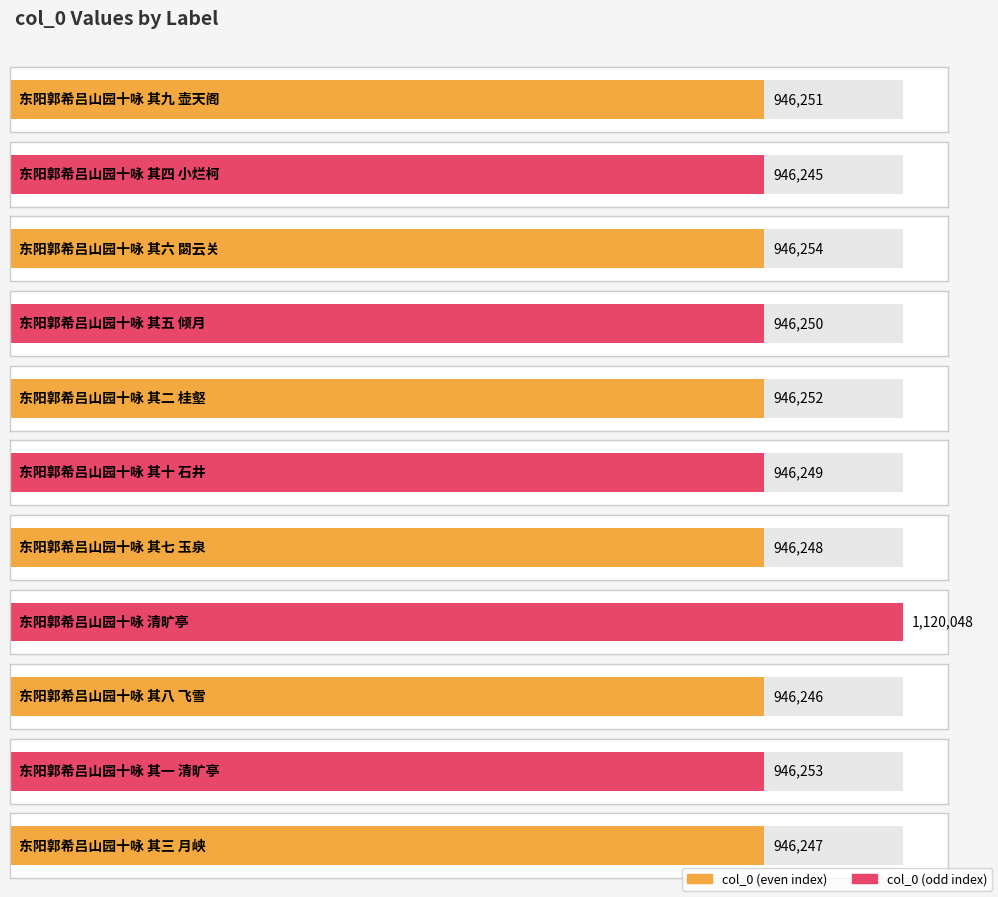

What is the ratio of the value at 东阳郭希吕山园十咏 其一 清旷亭 to the value at 东阳郭希吕山园十咏 其七 玉泉?

1.0